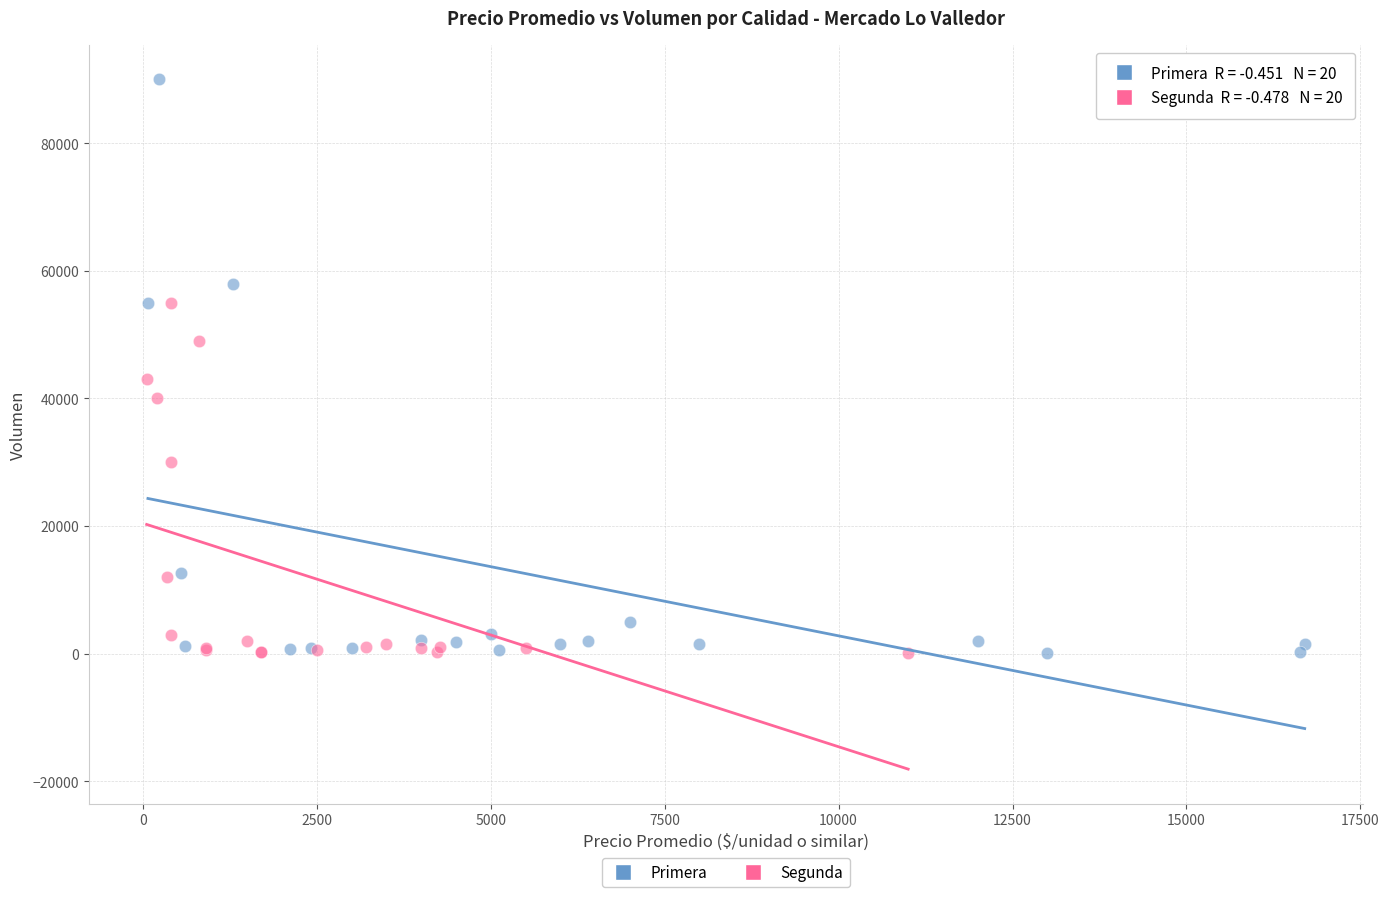

Which series reaches the maximum Y coordinate?

Primera